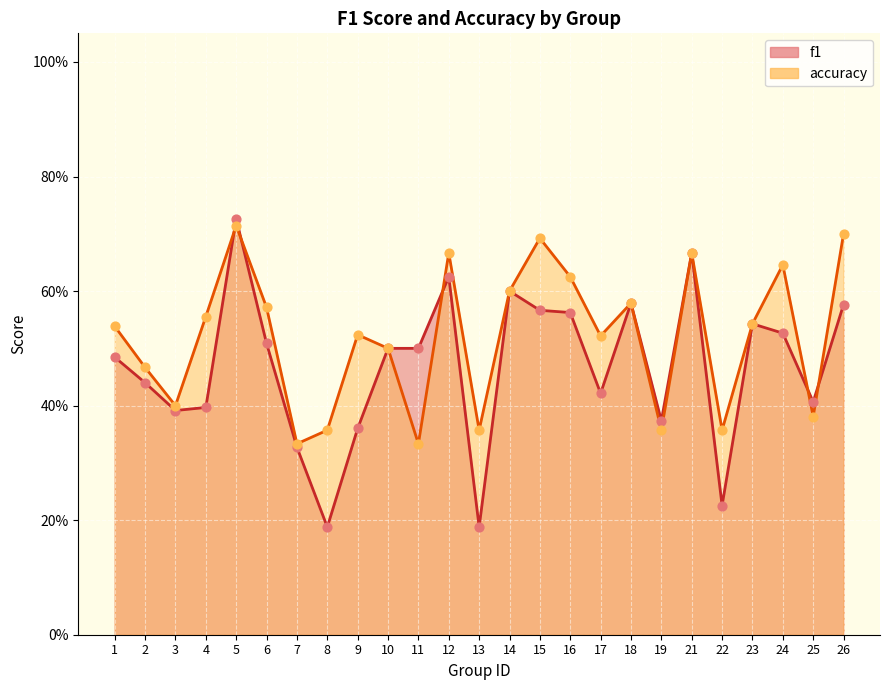

What is the total value across all series at 9?

0.9